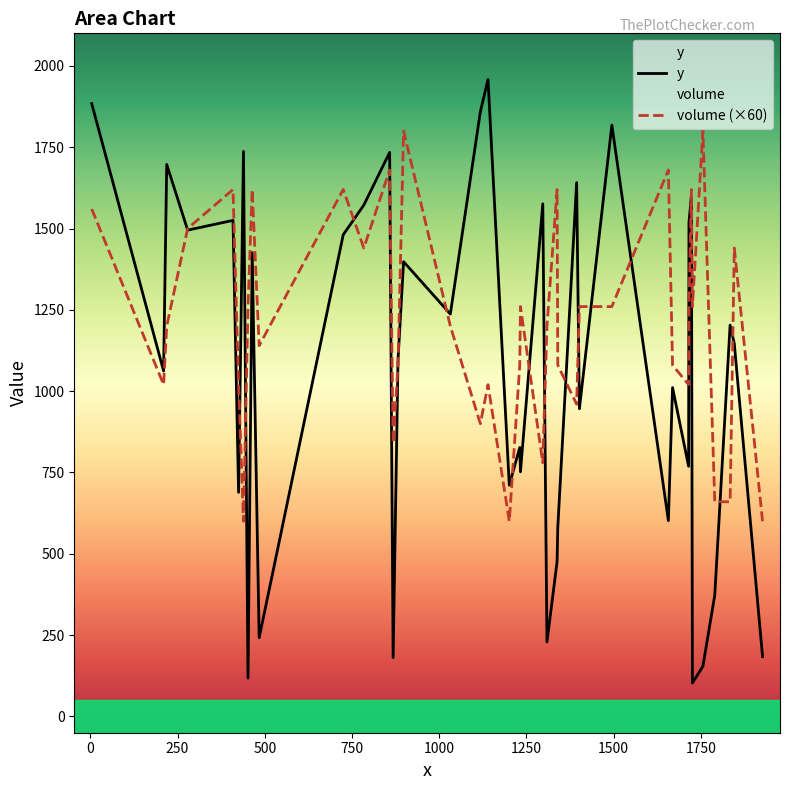

Which series has the largest range (max minus min)?

y